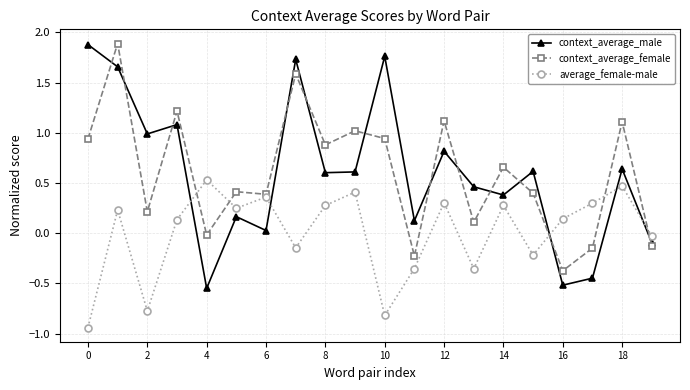

How many interior local valleys does the context_average_male series have?

7